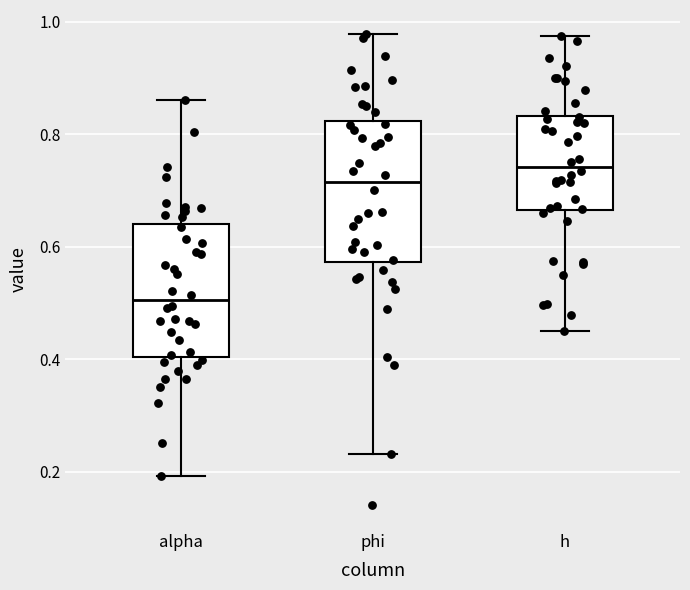

Where does the upper whisker of the box for alpha end on the y-axis? The values are not printed on the chart, so give them approximately, as read against the axis.

0.86